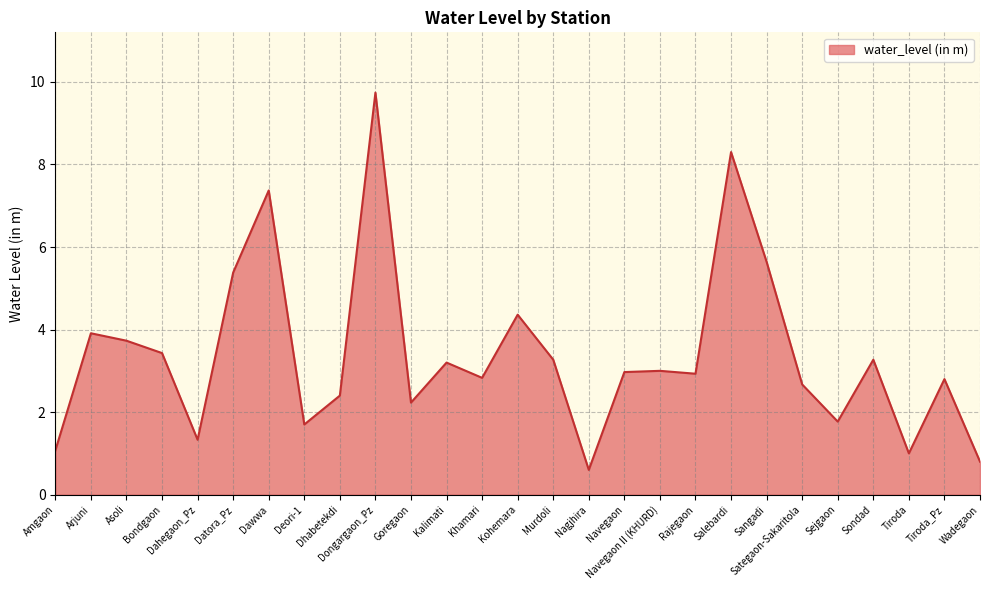

Is it true that the value at Murdoli is 3.3?

True